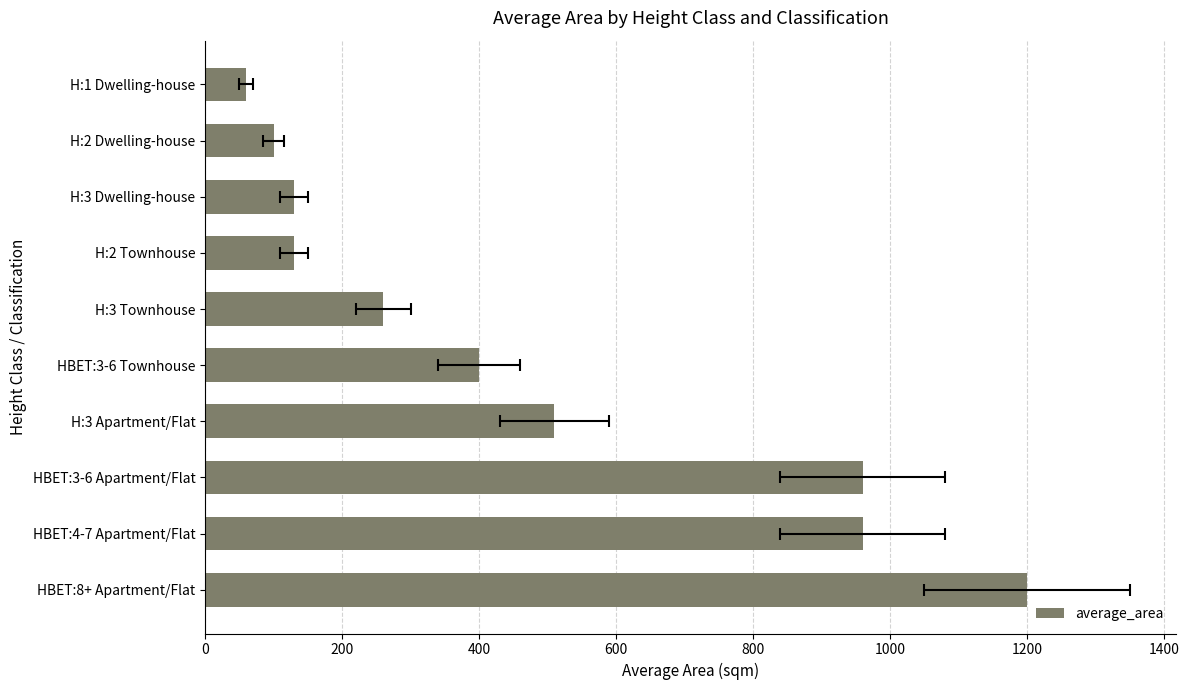

What is the average value?

471